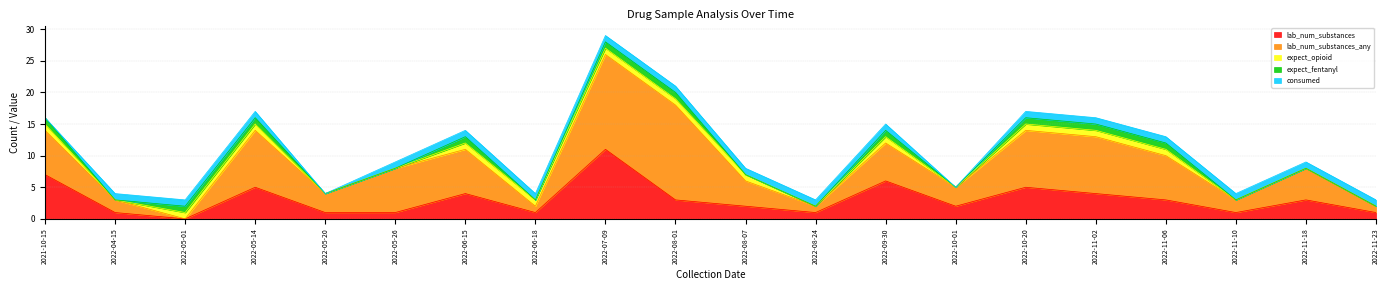

How many values in the expect_opioid series are below 1?

8